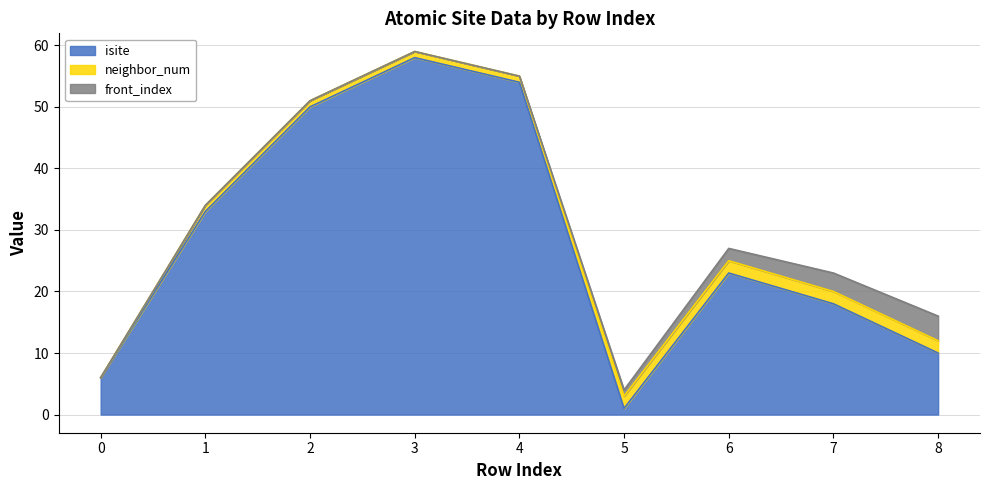

How many positive values does the neighbor_num series have?

8